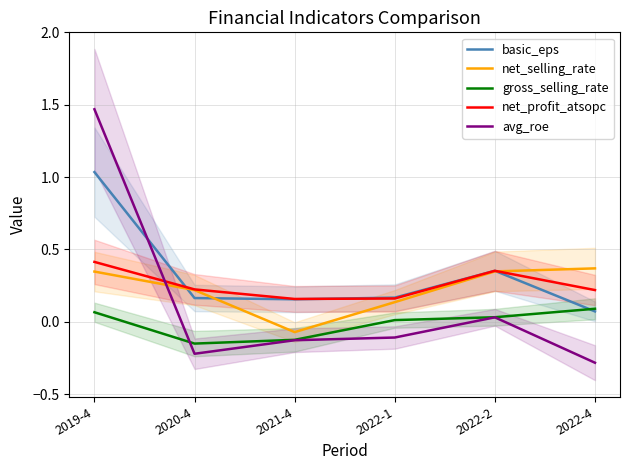

How many lines are shown in the chart?

5